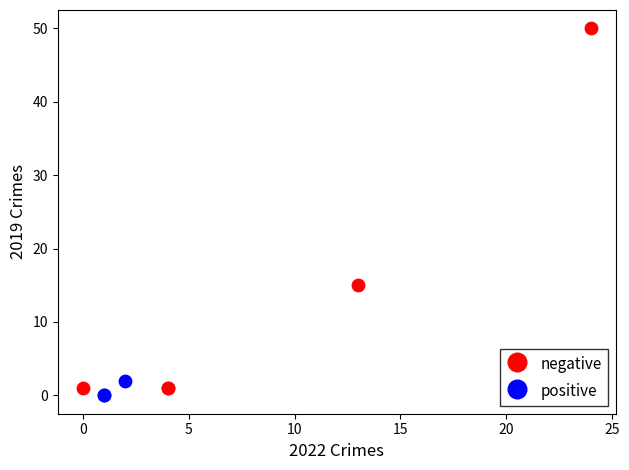

Which series reaches the minimum Y coordinate?

positive